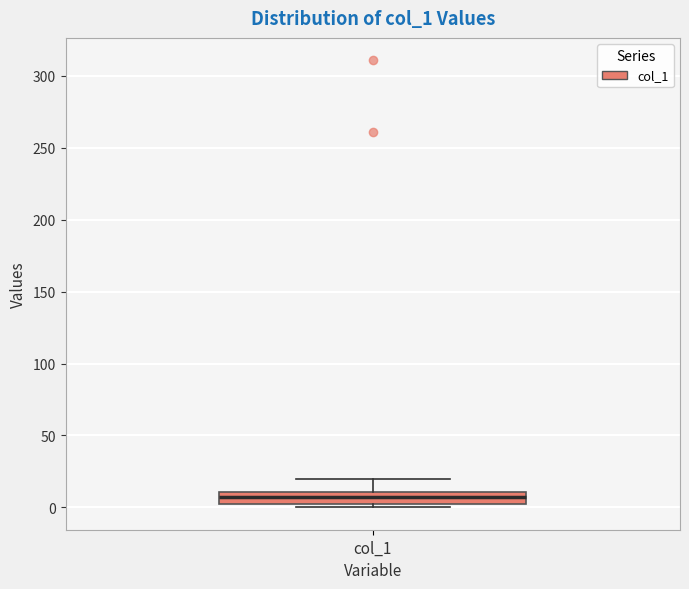

Where is the lower edge of the box for col_1 on the y-axis? The values are not printed on the chart, so give them approximately, as read against the axis.

0